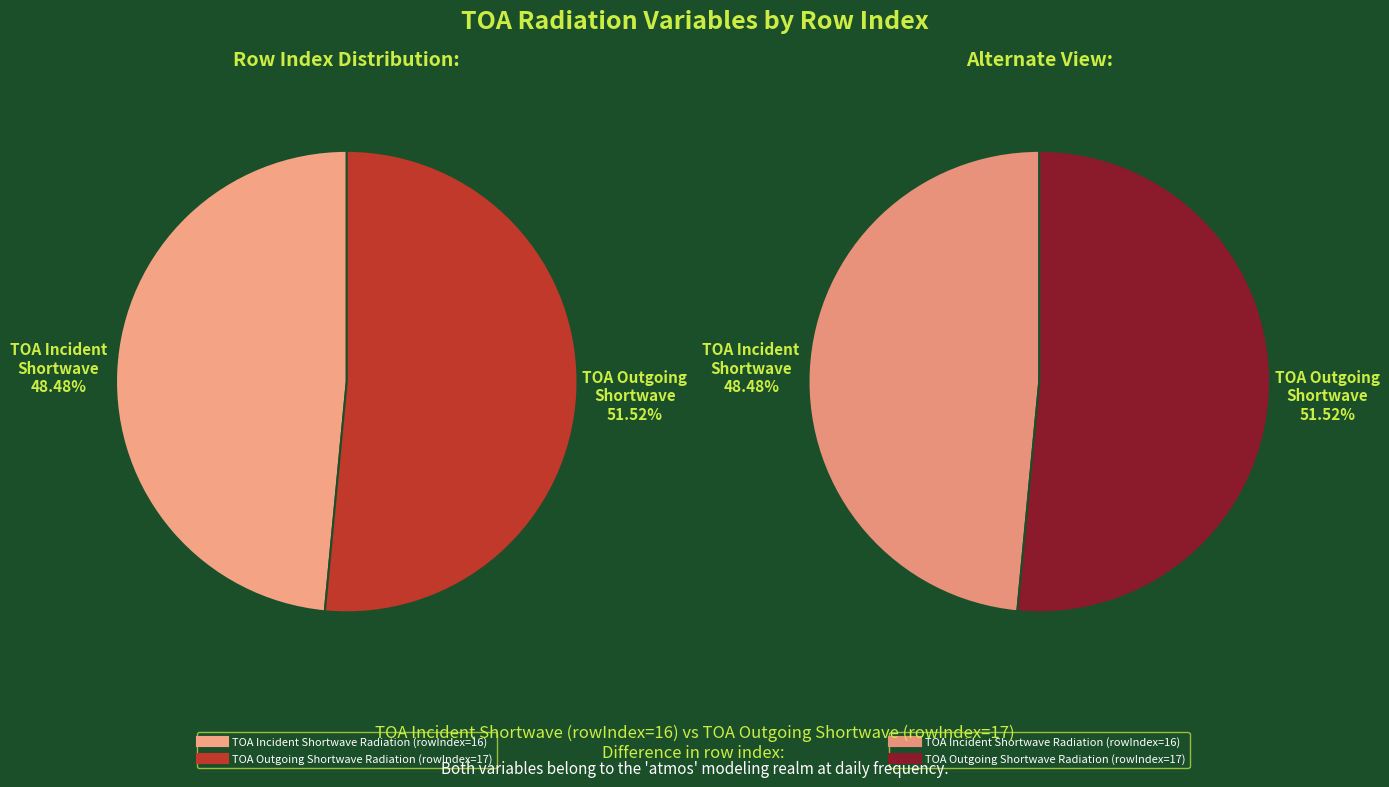

To the nearest percent, what is the difference between the TOA Incident Shortwave Radiation and TOA Outgoing Shortwave Radiation slice percentages?

3%